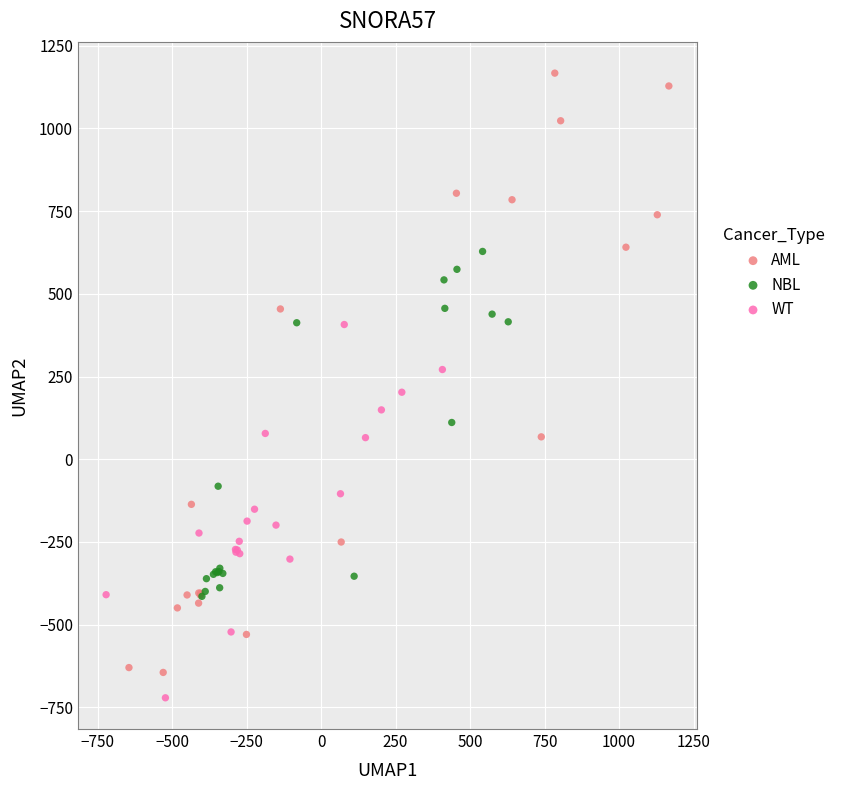

Which series reaches the minimum Y coordinate?

WT